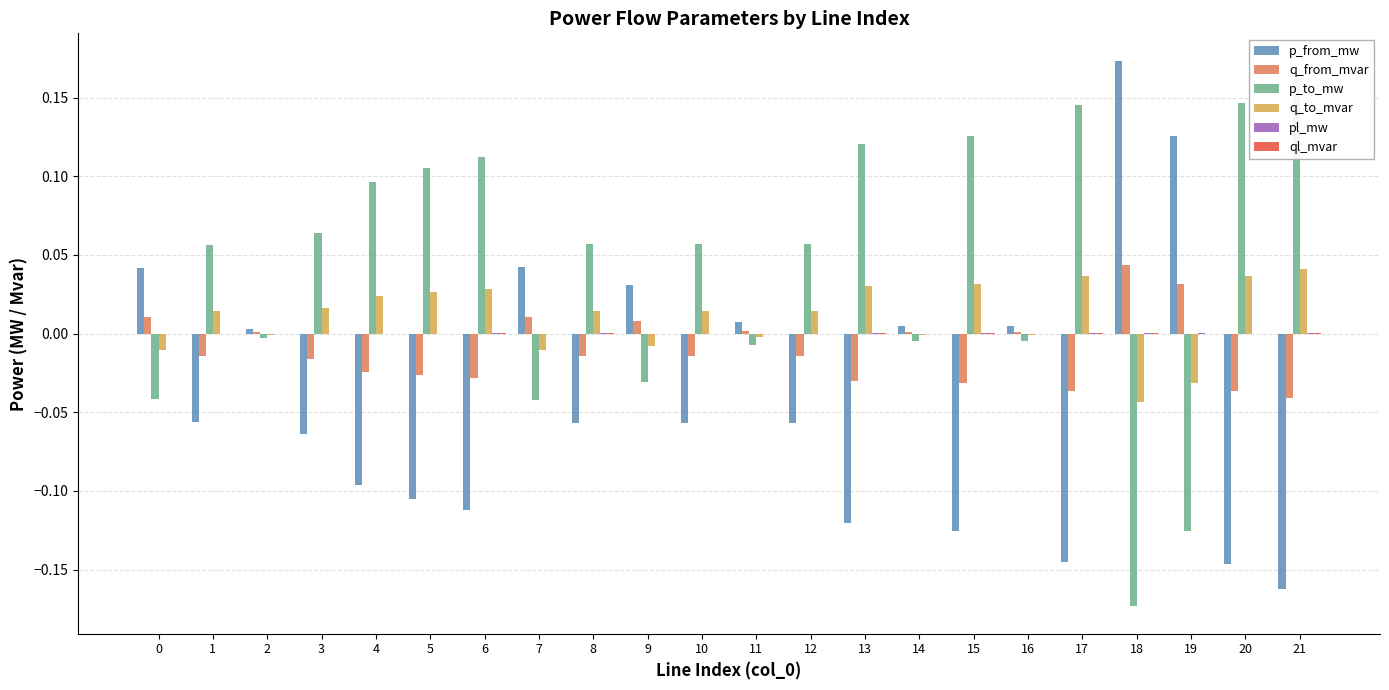

How many positive values does the ql_mvar series have?

19